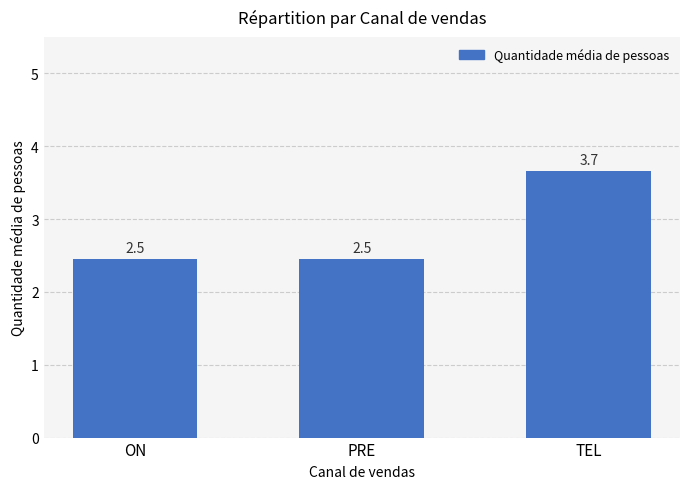

What is the smallest value displayed?

2.5